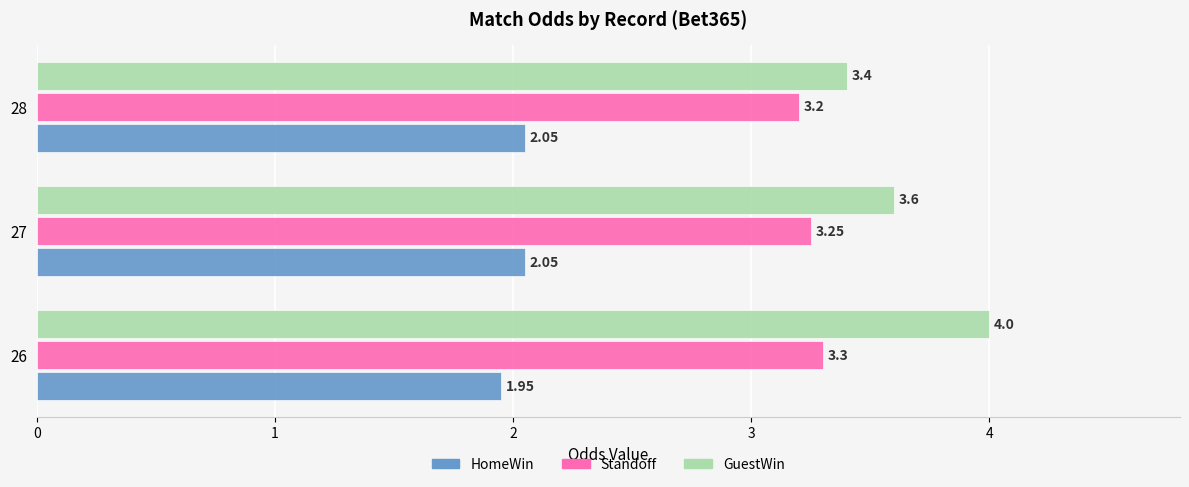

Between 26 and 28, which series saw the biggest shift?

GuestWin